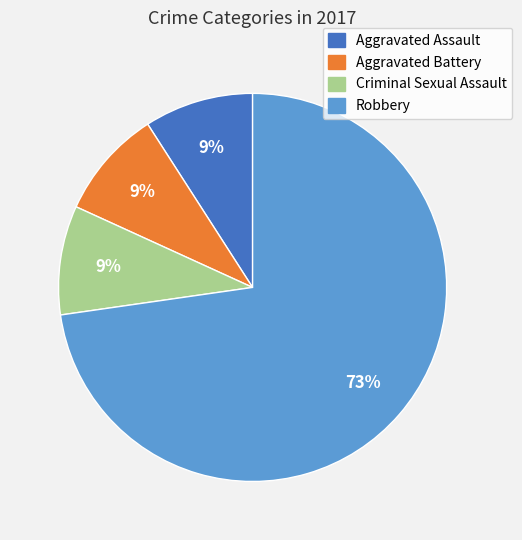

How many segments does this pie chart have?

4